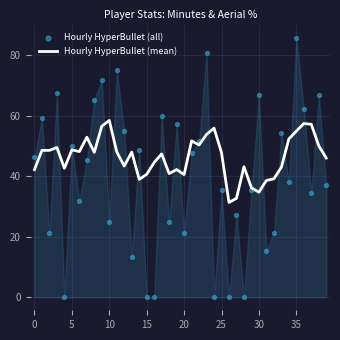

Which series has the widest spread of Y values?

Hourly HyperBullet (all)